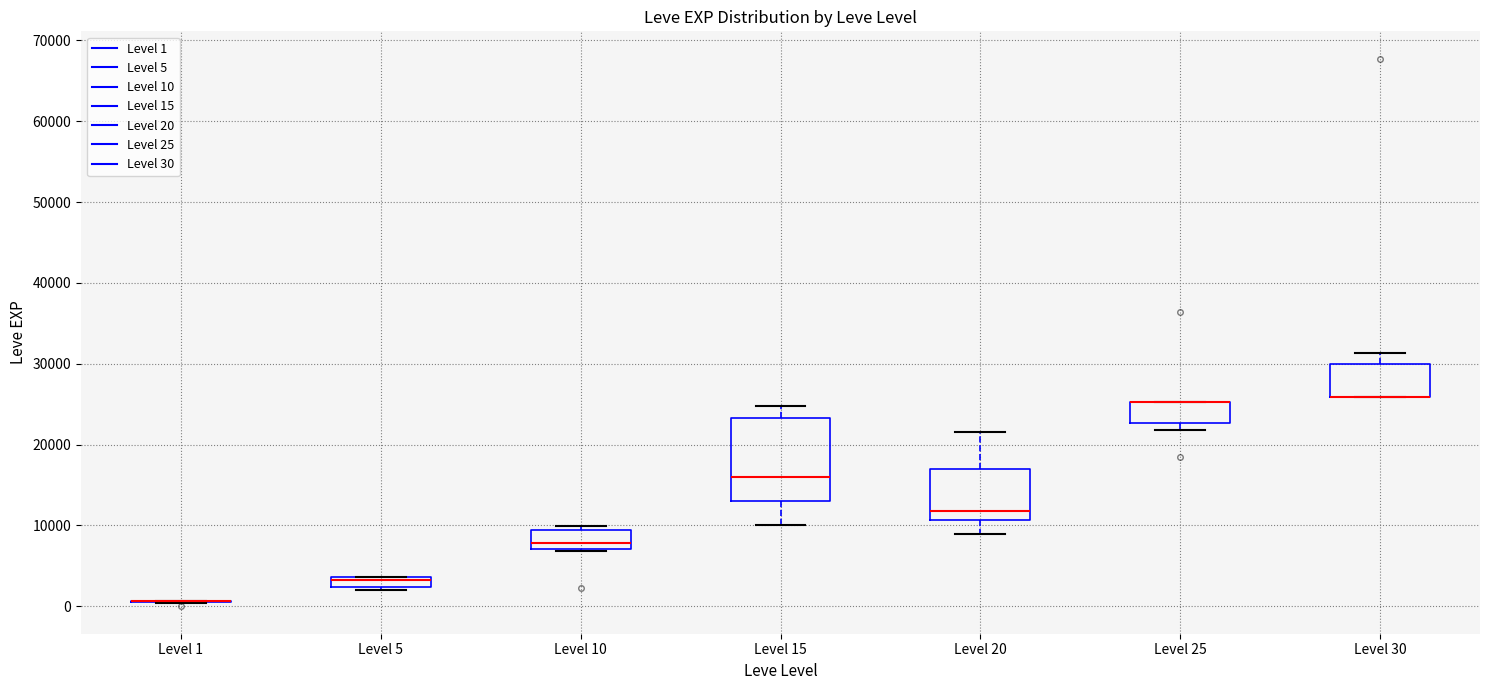

Comparing the boxes themselves (not the whiskers), which one is the tallest?

Level 15